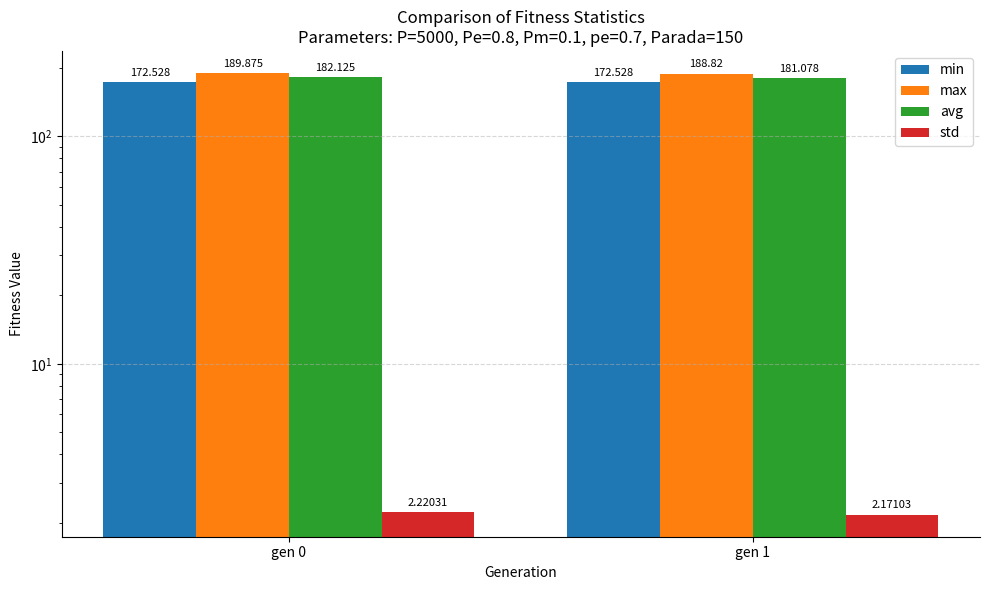

Count the std values in the range 2 to 3.

2